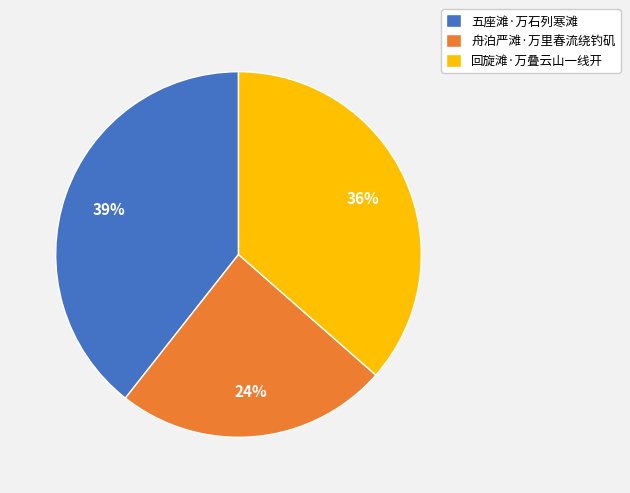

Rank the categories by value from highest to lowest.

五座滩·万石列寒滩, 回旋滩·万叠云山一线开, 舟泊严滩·万里春流绕钓矶